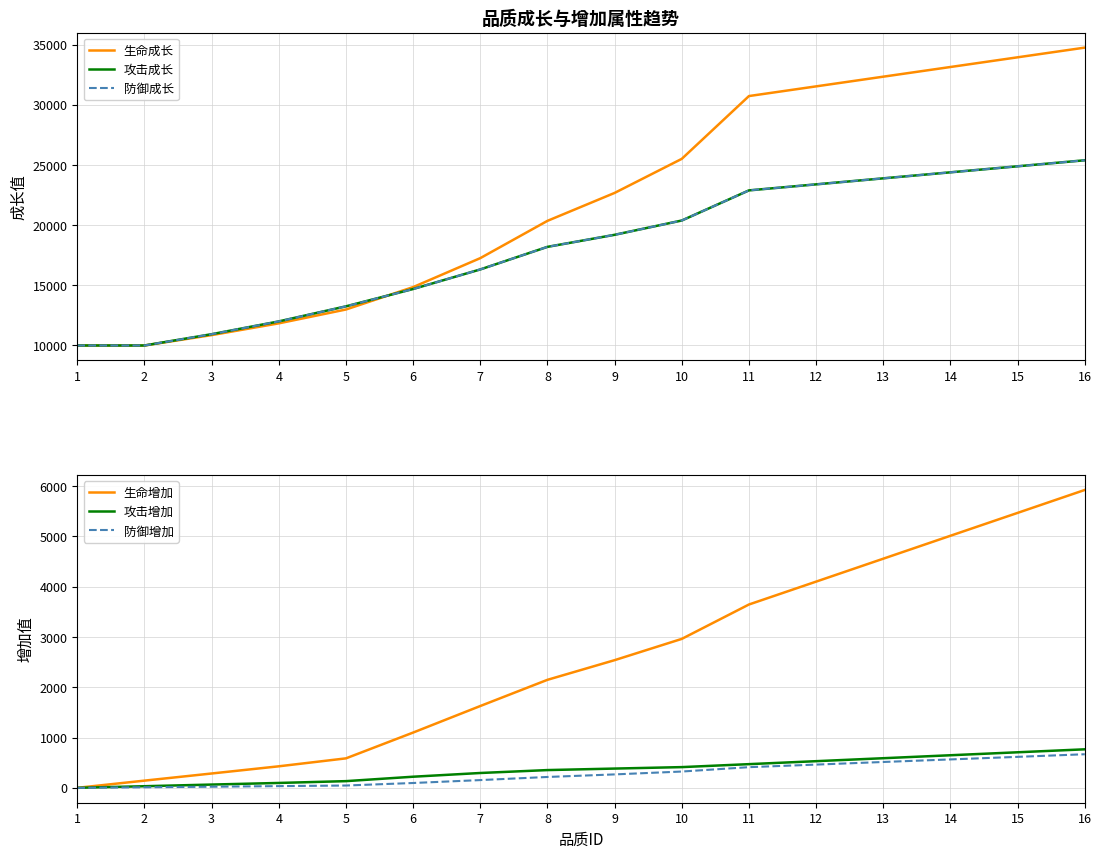

What value does the 生命成长 series have at 11, to the nearest 10?

30720